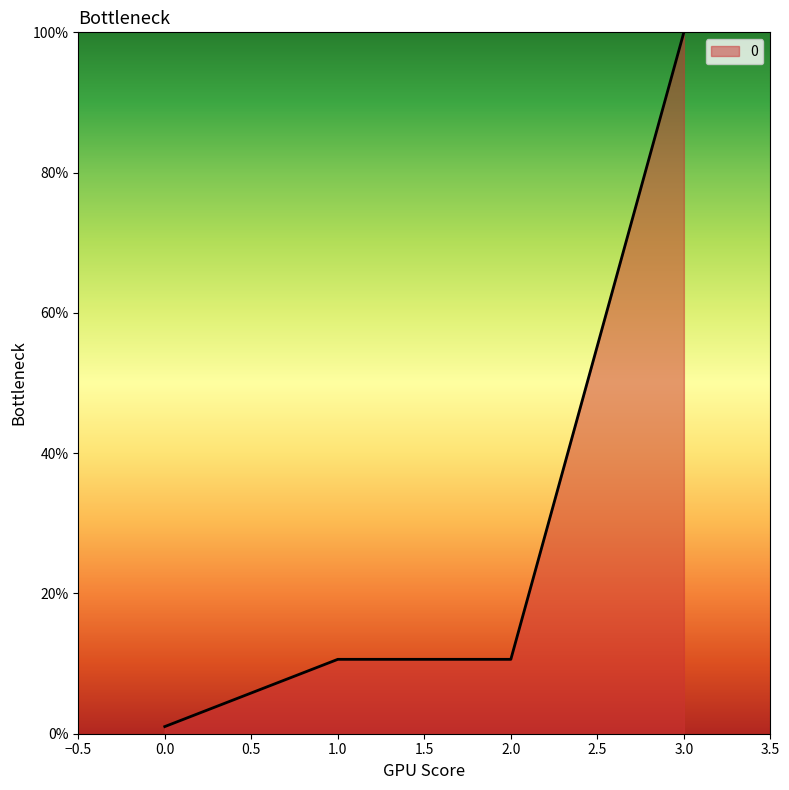

The chart shows a value of 1.0 at 0.0. True or false?

True